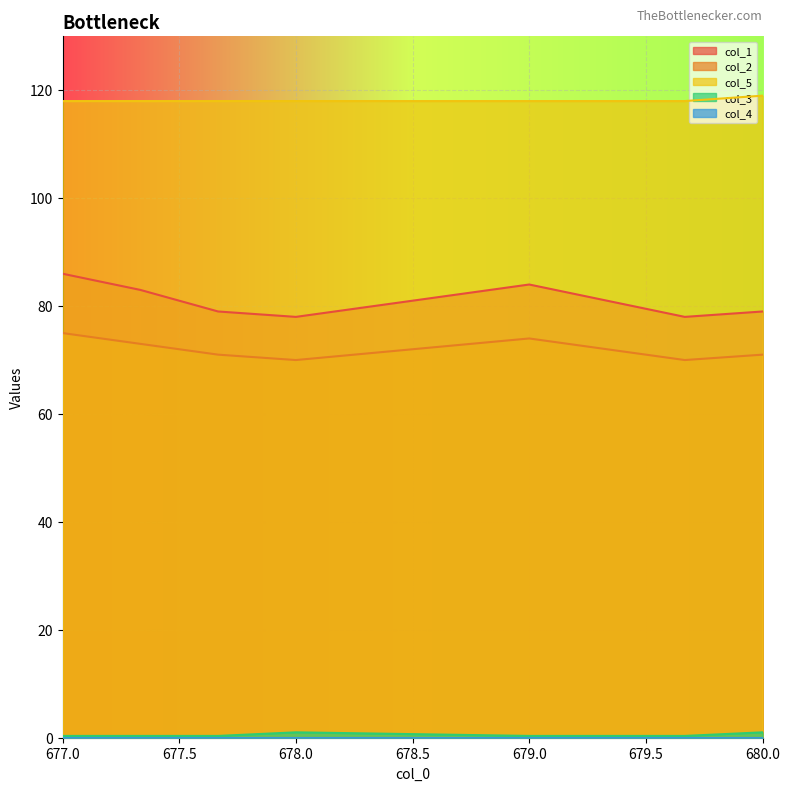

True or false: col_5 and col_2 cross at least once.

False